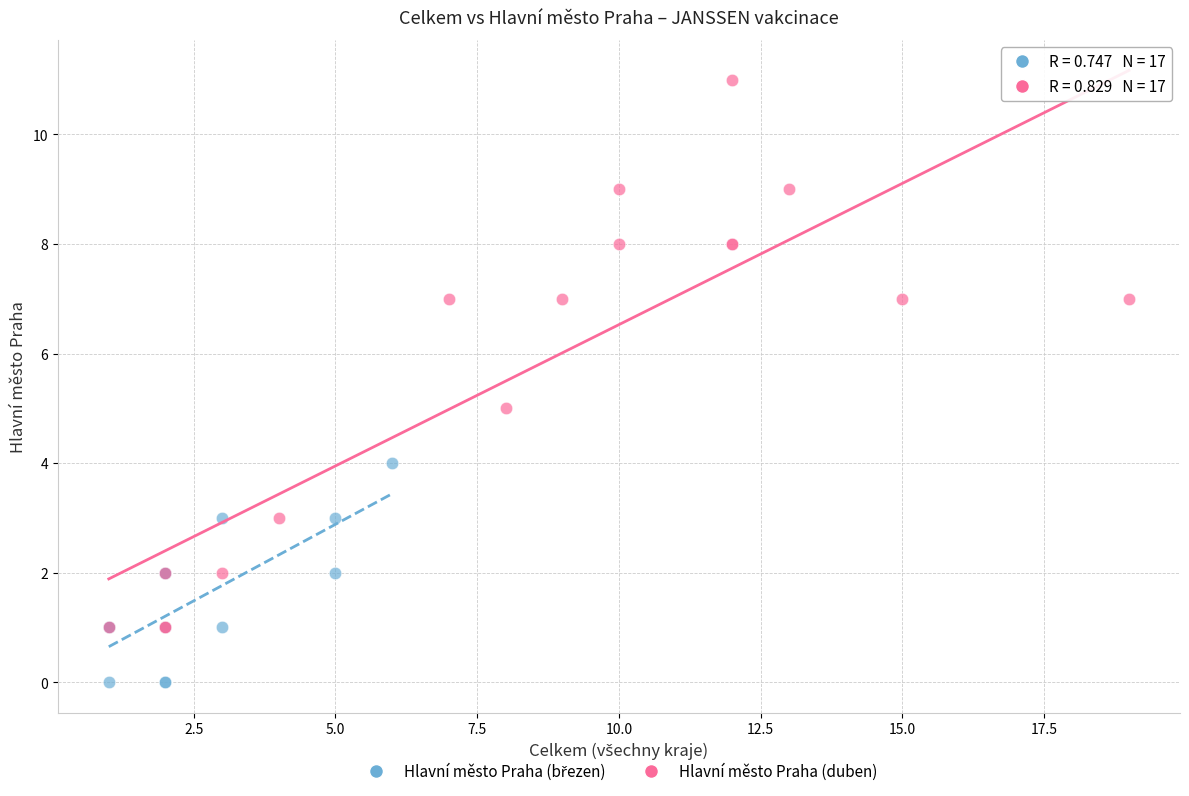

Which series has the widest spread of Y values?

Hlavní město Praha (duben)